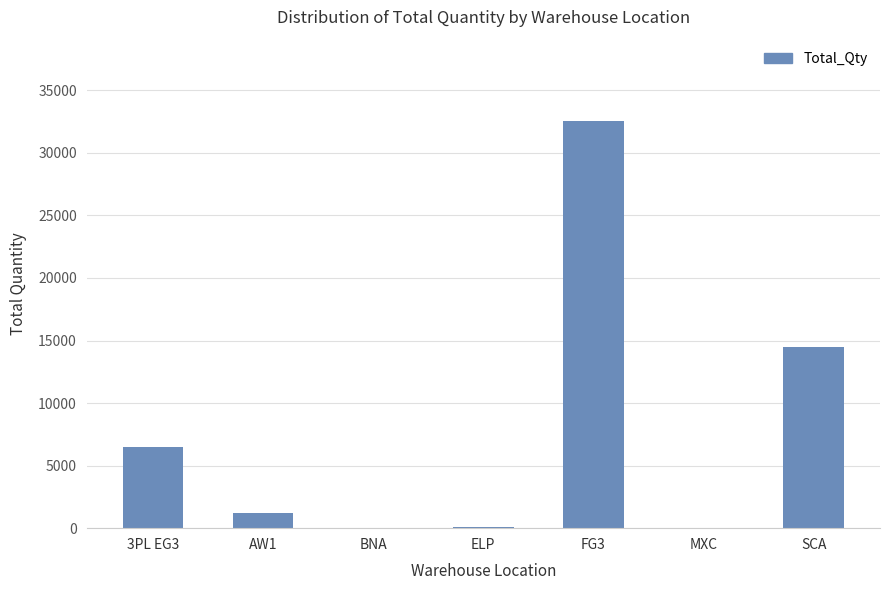

At which label is the value closest to 16271?

SCA